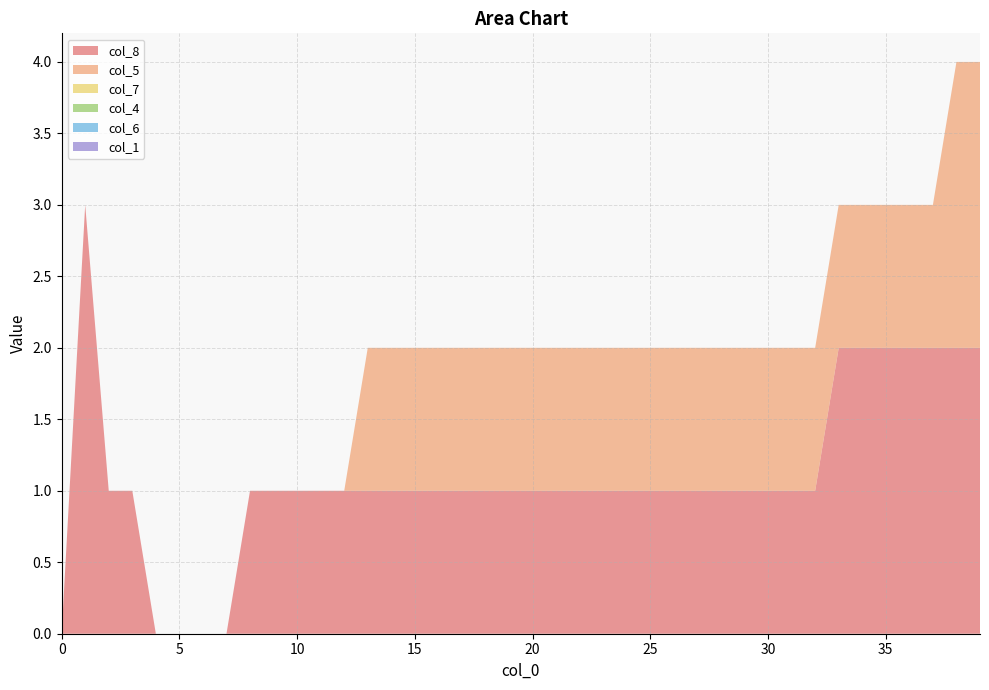

Reading right to left, list all the values displayed in this chart.

col_8: 2	2	2	2	2	2	2	1	1	1	1	1	1	1	1	1	1	1	1	1	1	1	1	1	1	1	1	1	1	1	1	1	0	0	0	0	1	1	3	0
col_5: 2	2	1	1	1	1	1	1	1	1	1	1	1	1	1	1	1	1	1	1	1	1	1	1	1	1	1	0	0	0	0	0	0	0	0	0	0	0	0	0
col_7: 0	0	0	0	0	0	0	0	0	0	0	0	0	0	0	0	0	0	0	0	0	0	0	0	0	0	0	0	0	0	0	0	0	0	0	0	0	0	0	0
col_4: 0	0	0	0	0	0	0	0	0	0	0	0	0	0	0	0	0	0	0	0	0	0	0	0	0	0	0	0	0	0	0	0	0	0	0	0	0	0	0	0
col_6: 0	0	0	0	0	0	0	0	0	0	0	0	0	0	0	0	0	0	0	0	0	0	0	0	0	0	0	0	0	0	0	0	0	0	0	0	0	0	0	0
col_1: 0	0	0	0	0	0	0	0	0	0	0	0	0	0	0	0	0	0	0	0	0	0	0	0	0	0	0	0	0	0	0	0	0	0	0	0	0	0	0	0